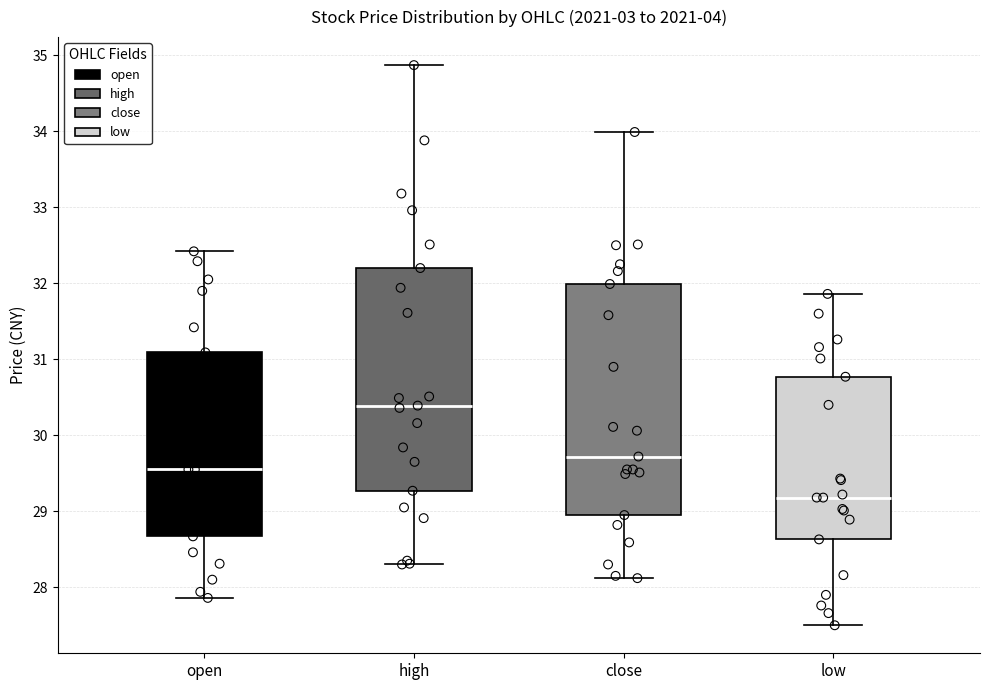

Reading left to right, read every box against the y-axis: the position of its median line, the range the box covers, and the ends of its whiskers. The values are not printed on the chart, so give them approximately, as read against the axis.

open: median 29.6, box 28.7 to 31.1, whiskers 27.9 to 32.4
high: median 30.4, box 29.3 to 32.2, whiskers 28.3 to 34.9
close: median 29.7, box 29.0 to 32.0, whiskers 28.1 to 34.0
low: median 29.2, box 28.6 to 30.8, whiskers 27.5 to 31.9